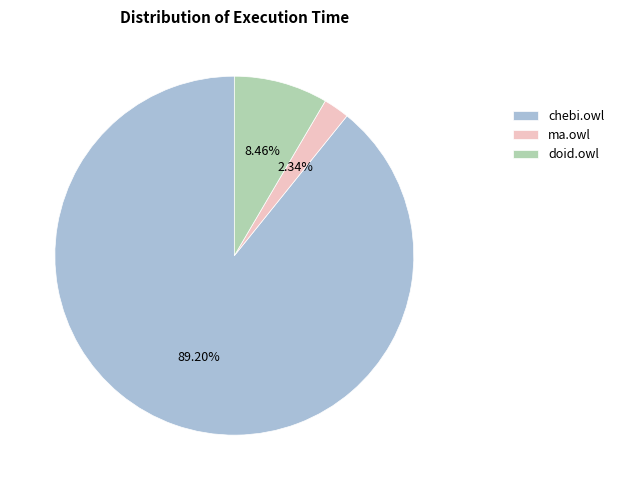

True or false: doid.owl accounts for 21% of the total.

False